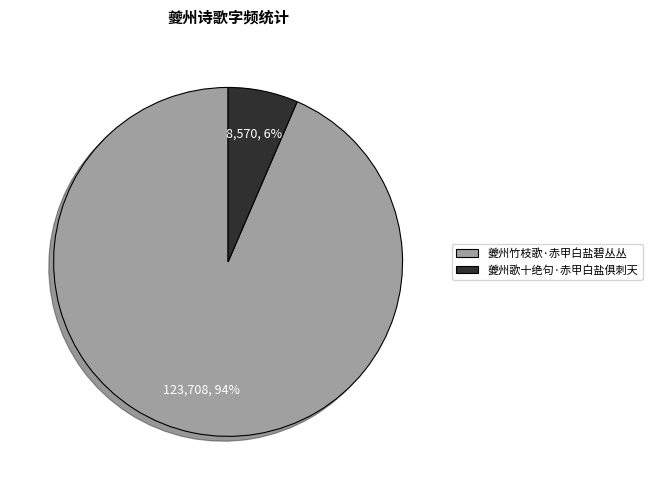

Which has a higher value, 夔州歌十绝句·赤甲白盐俱刺天 or 夔州竹枝歌·赤甲白盐碧丛丛?

夔州竹枝歌·赤甲白盐碧丛丛